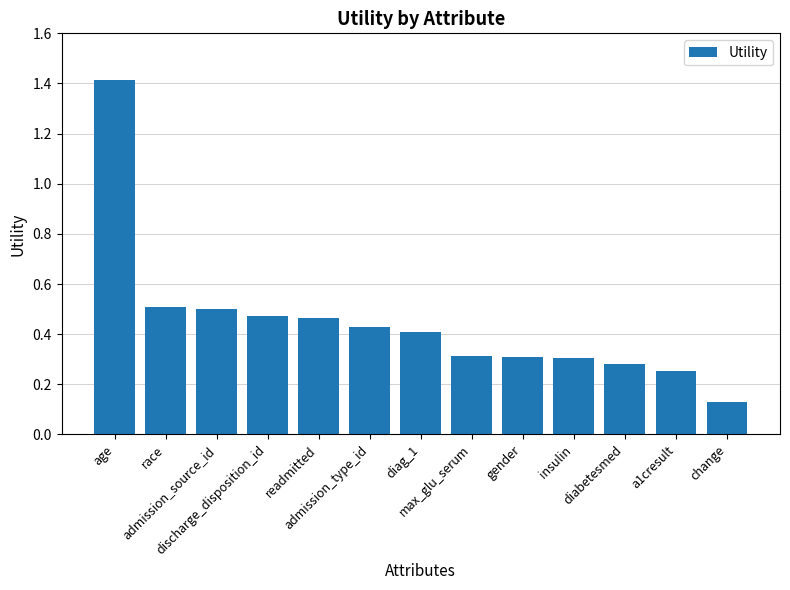

What is the maximum value shown in the chart?

1.4